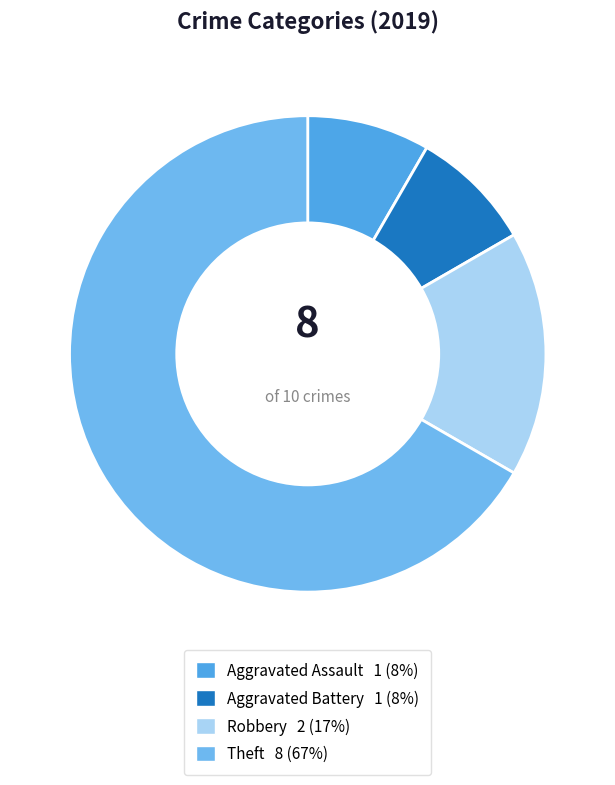

Is it true that Aggravated Assault is 8% of the pie?

True